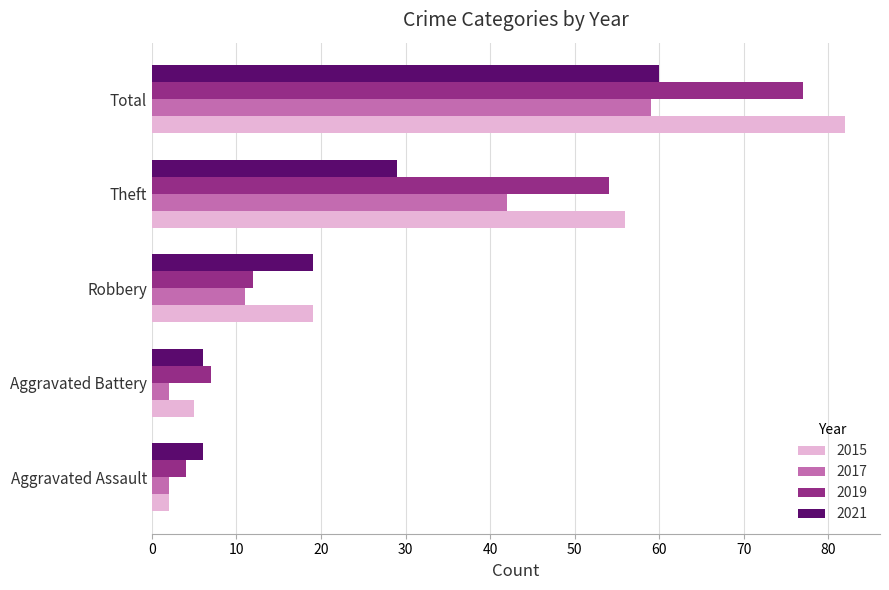

What is the highest value of the 2021 series?

60